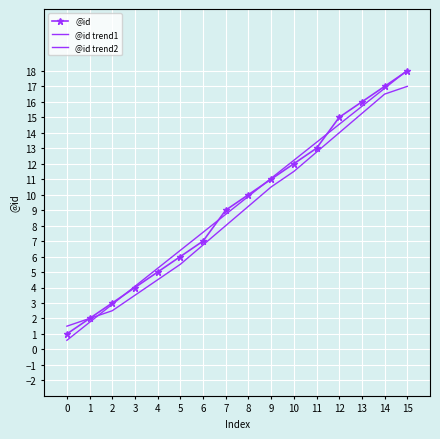

Between 0 and 2, which is larger?

2